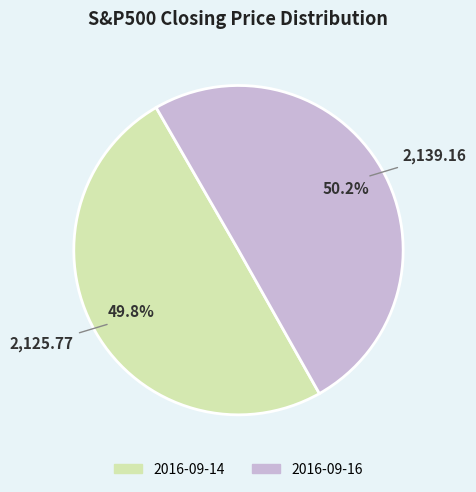

Approximately how many times larger is the value at 2016-09-14 compared to 2016-09-16?

1.0